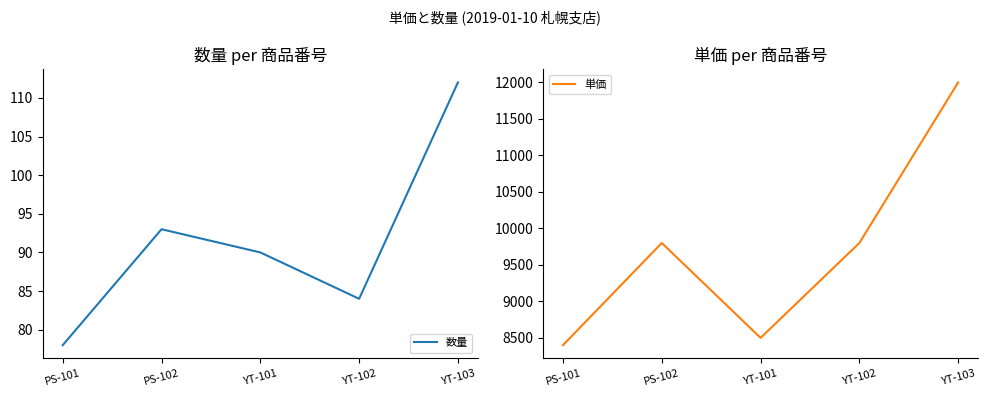

What is the greatest value displayed?

12000